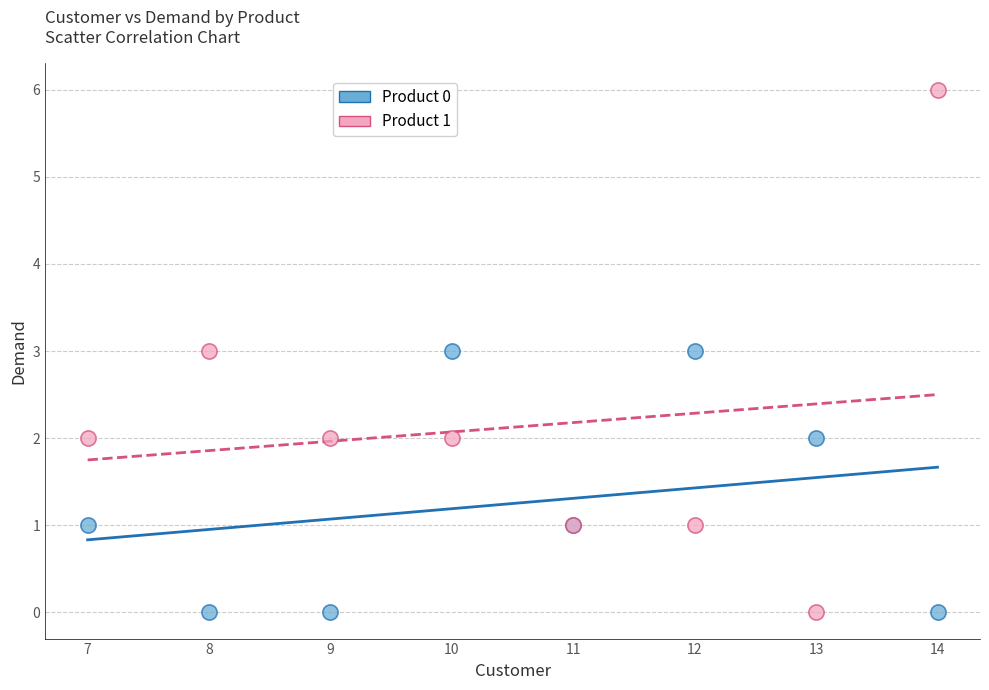

Which series has the largest Y range (max minus min)?

Product 1